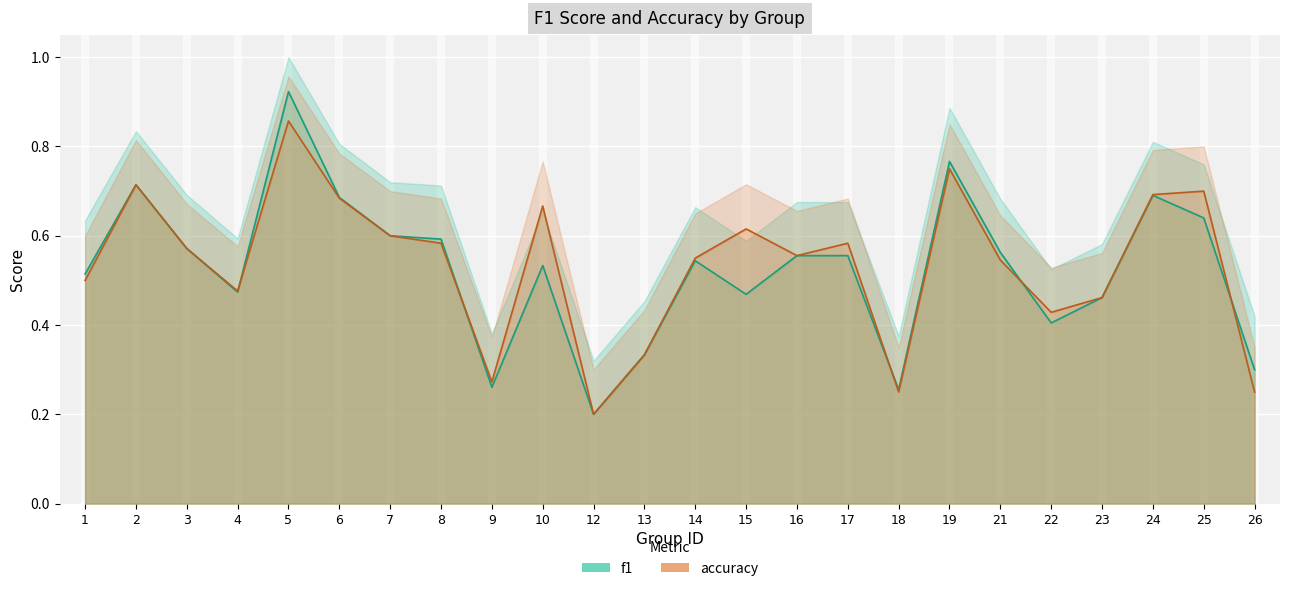

Reading left to right, list all the values displayed in this chart.

f1: 0.5	0.7	0.6	0.5	0.9	0.7	0.6	0.6	0.3	0.5	0.2	0.3	0.5	0.5	0.6	0.6	0.3	0.8	0.6	0.4	0.5	0.7	0.6	0.3
accuracy: 0.5	0.7	0.6	0.5	0.9	0.7	0.6	0.6	0.3	0.7	0.2	0.3	0.6	0.6	0.6	0.6	0.2	0.8	0.5	0.4	0.5	0.7	0.7	0.2